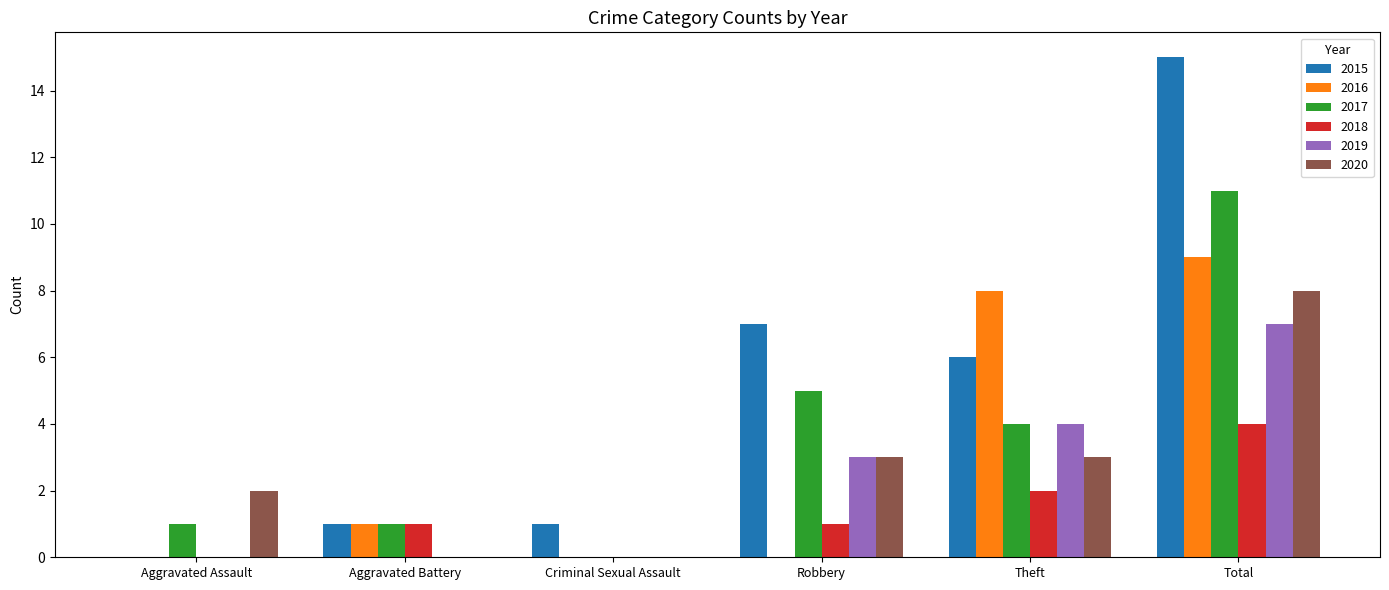

Is the value of 2017 at Robbery greater than the value of 2019 at Robbery?

Yes